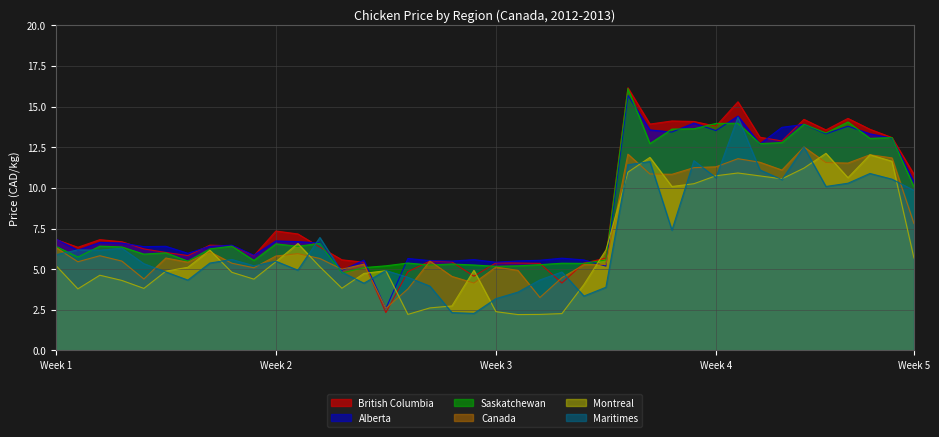

What is the minimum value shown in the chart?

2.2